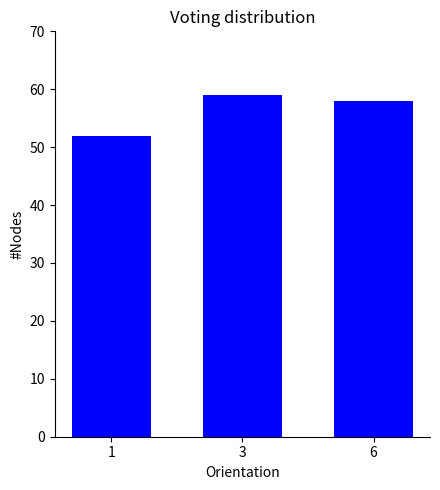

How many distinct data groups are displayed?

1